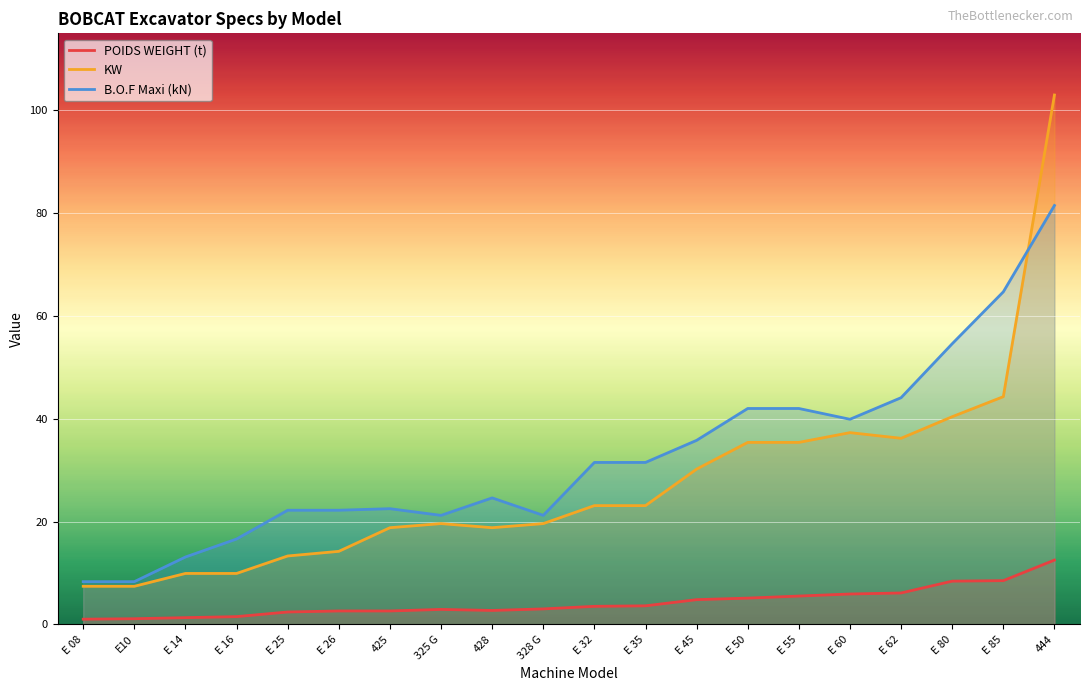

Reading right to left, transcribe all the data shown in this chart.

POIDS WEIGHT (t): 444=12.5	E 85=8.5	E 80=8.4	E 62=6.1	E 60=5.9	E 55=5.5	E 50=5.1	E 45=4.8	E 35=3.6	E 32=3.5	328 G=3.0	428=2.7	325 G=2.9	425=2.6	E 26=2.6	E 25=2.4	E 16=1.5	E 14=1.3	E10=1.1	E 08=1.0
KW: 444=103.0	E 85=44.3	E 80=40.4	E 62=36.2	E 60=37.3	E 55=35.4	E 50=35.4	E 45=30.2	E 35=23.1	E 32=23.1	328 G=19.6	428=18.8	325 G=19.6	425=18.8	E 26=14.2	E 25=13.3	E 16=9.9	E 14=9.9	E10=7.4	E 08=7.4
B.O.F Maxi (kN): 444=81.5	E 85=64.7	E 80=54.6	E 62=44.1	E 60=39.9	E 55=42.0	E 50=42.0	E 45=35.8	E 35=31.5	E 32=31.5	328 G=21.2	428=24.6	325 G=21.2	425=22.5	E 26=22.2	E 25=22.2	E 16=16.6	E 14=13.1	E10=8.3	E 08=8.3